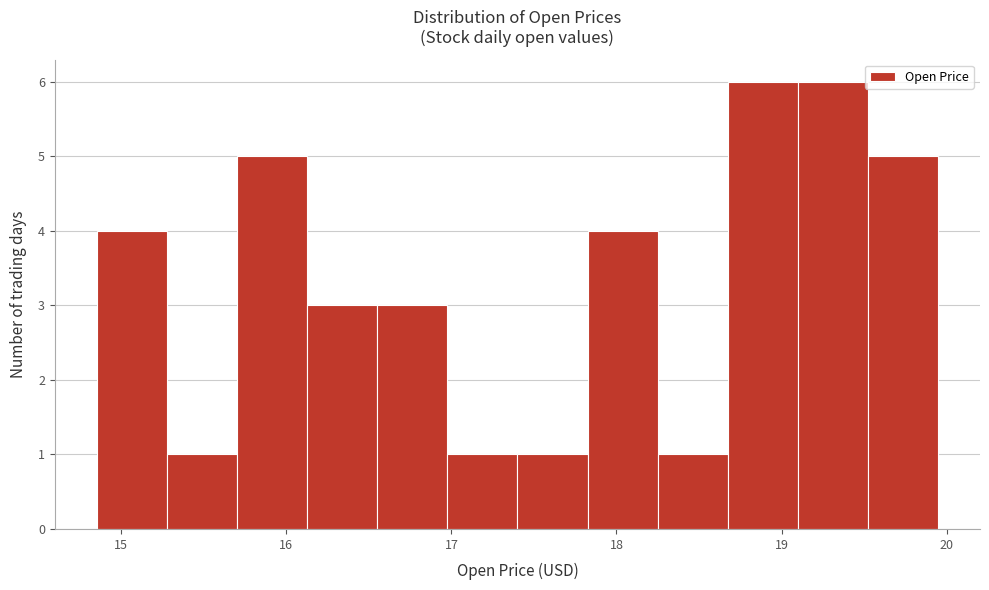

Reading left to right, transcribe this chart: for each bar, give the range it covers on the x-axis and its height. Neither the bar edges nor the heights are printed on the chart, so give them approximately, as read against the axes.

14.9 to 15.3: 4
15.3 to 15.7: 1
15.7 to 16.1: 5
16.1 to 16.6: 3
16.6 to 17.0: 3
17.0 to 17.4: 1
17.4 to 17.8: 1
17.8 to 18.2: 4
18.2 to 18.7: 1
18.7 to 19.1: 6
19.1 to 19.5: 6
19.5 to 19.9: 5